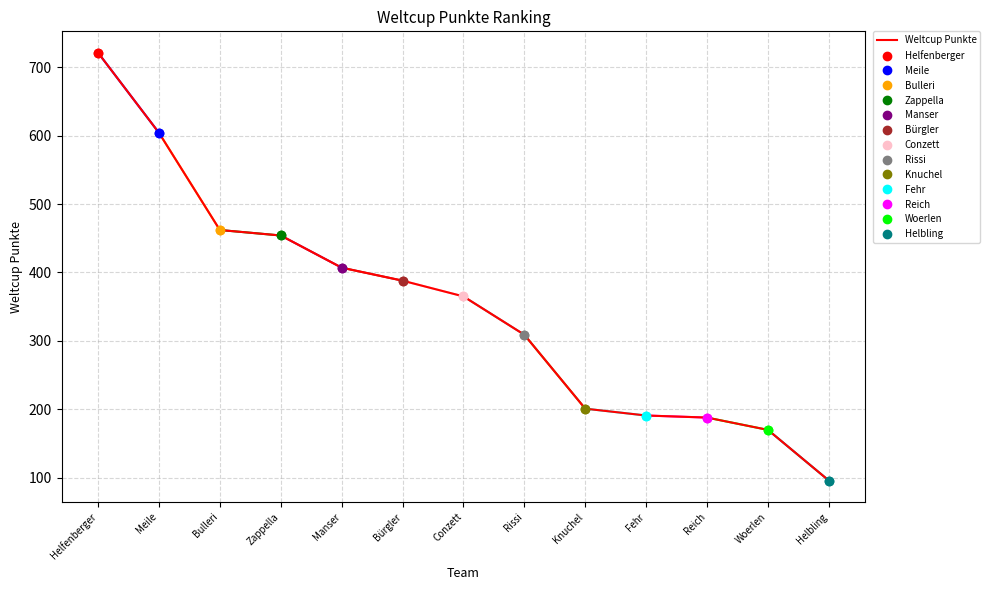

Reading right to left, transcribe all the data shown in this chart.

Helbling=96	Woerlen=170	Reich=188	Fehr=191	Knuchel=201	Rissi=309	Conzett=365	Bürgler=388	Manser=407	Zappella=454	Bulleri=462	Meile=604	Helfenberger=721